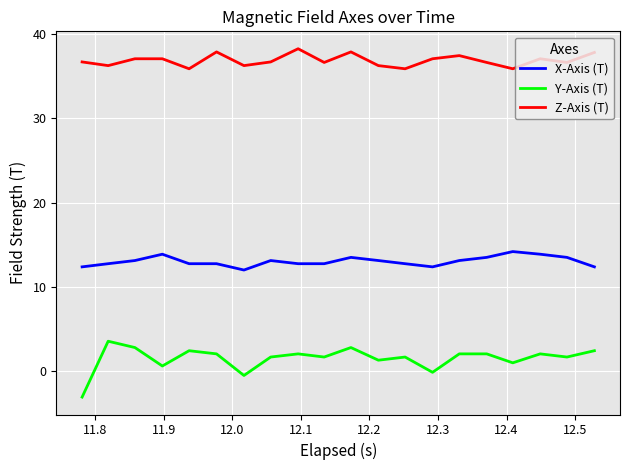

List the series in order of their peak value, lowest first.

Y-Axis (T), X-Axis (T), Z-Axis (T)